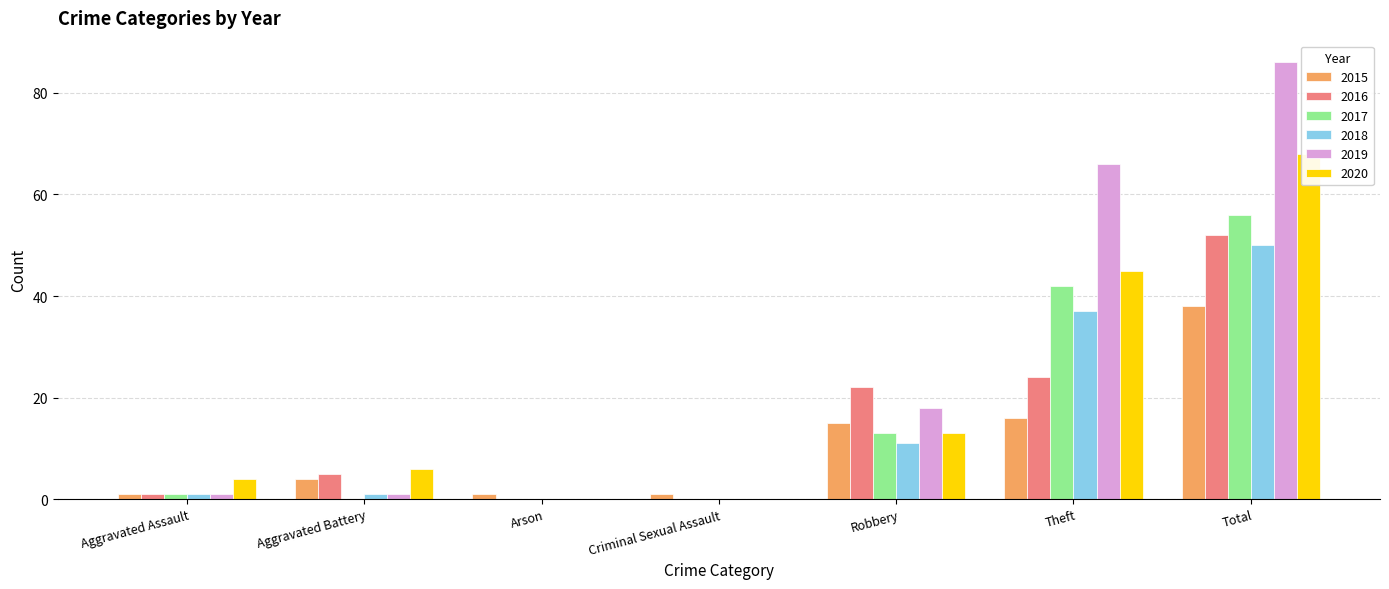

What is the difference between the second highest and minimum values in the 2020 series?

45